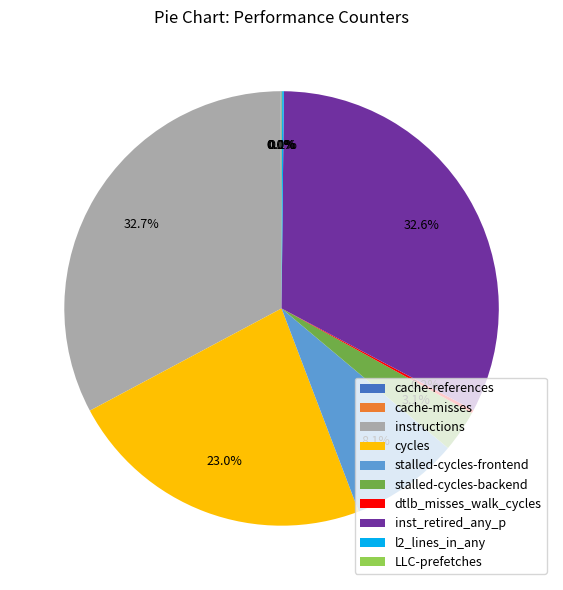

Approximately how many times larger is the value at inst_retired_any_p compared to instructions?

1.0